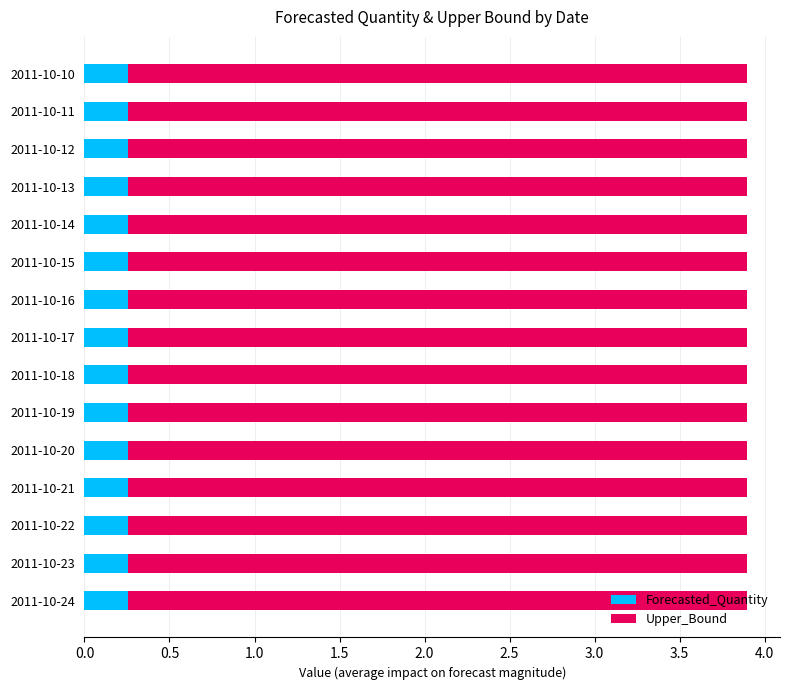

What is the sum of all Forecasted_Quantity values?

3.8